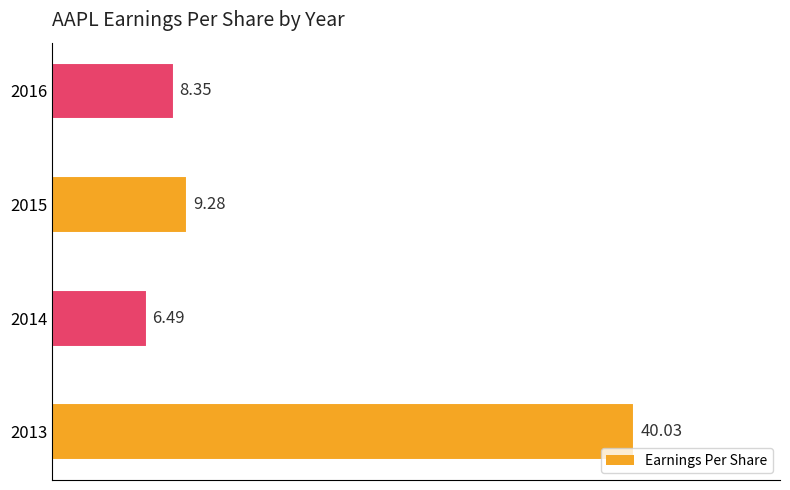

What is the difference between the second highest and second lowest values?

0.9